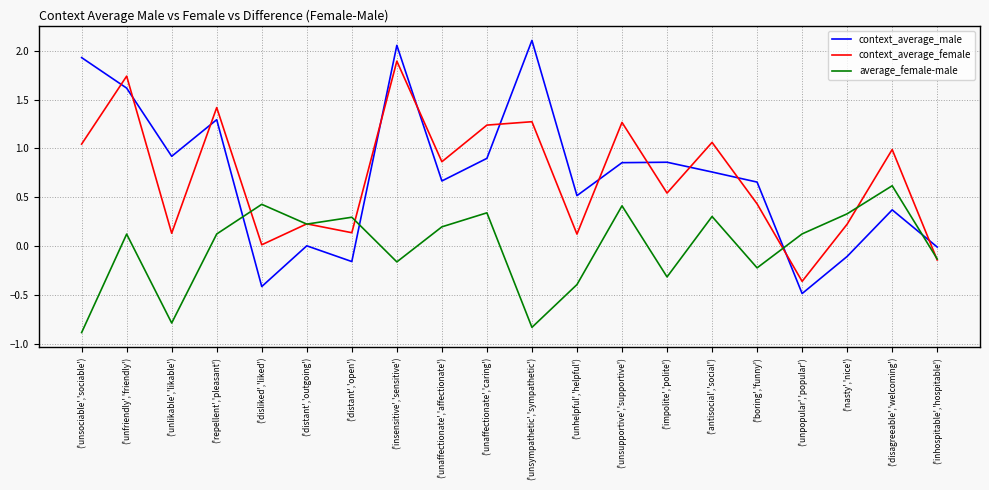

Is the value of context_average_male at ('repellent','pleasant') greater than the value of context_average_female at ('repellent','pleasant')?

No